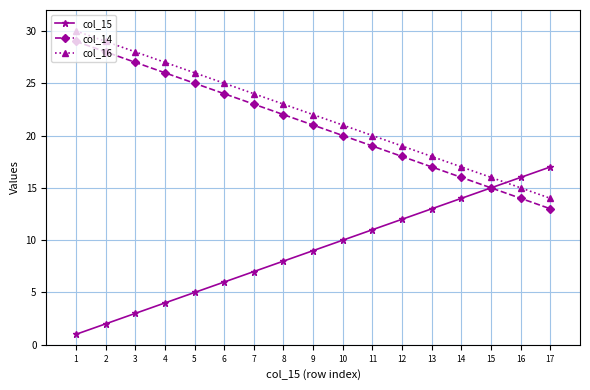

Is this an area chart (filled region under the line)?

No